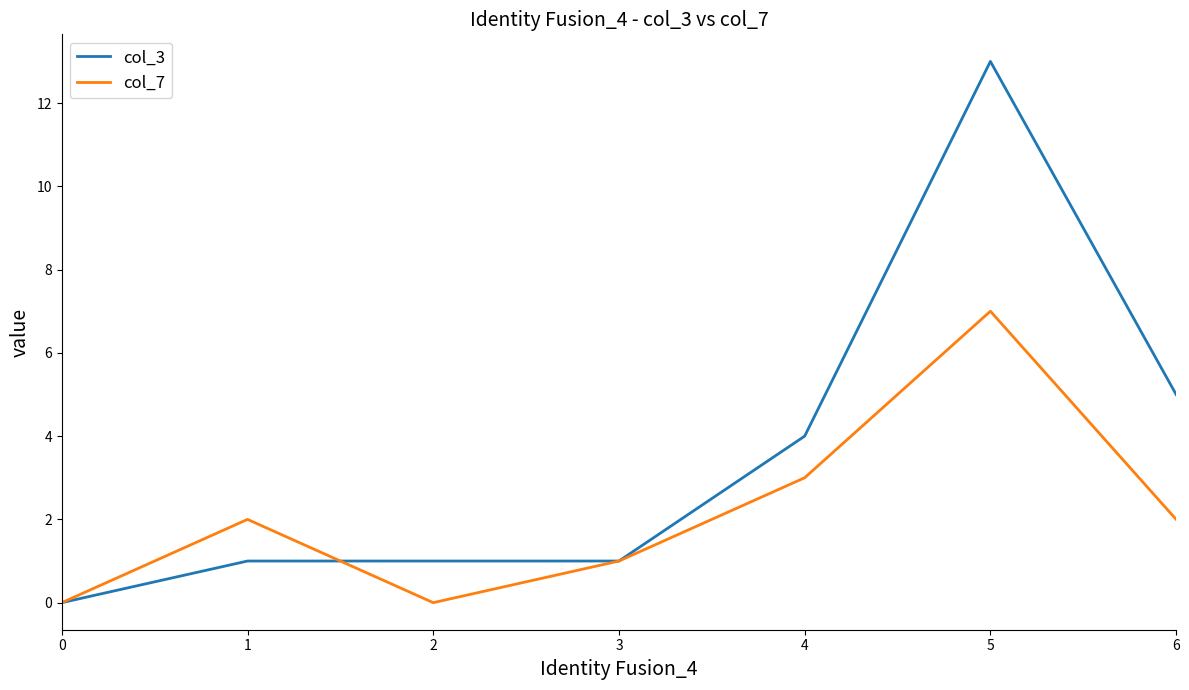

How many interior local peaks does the col_7 series have?

2